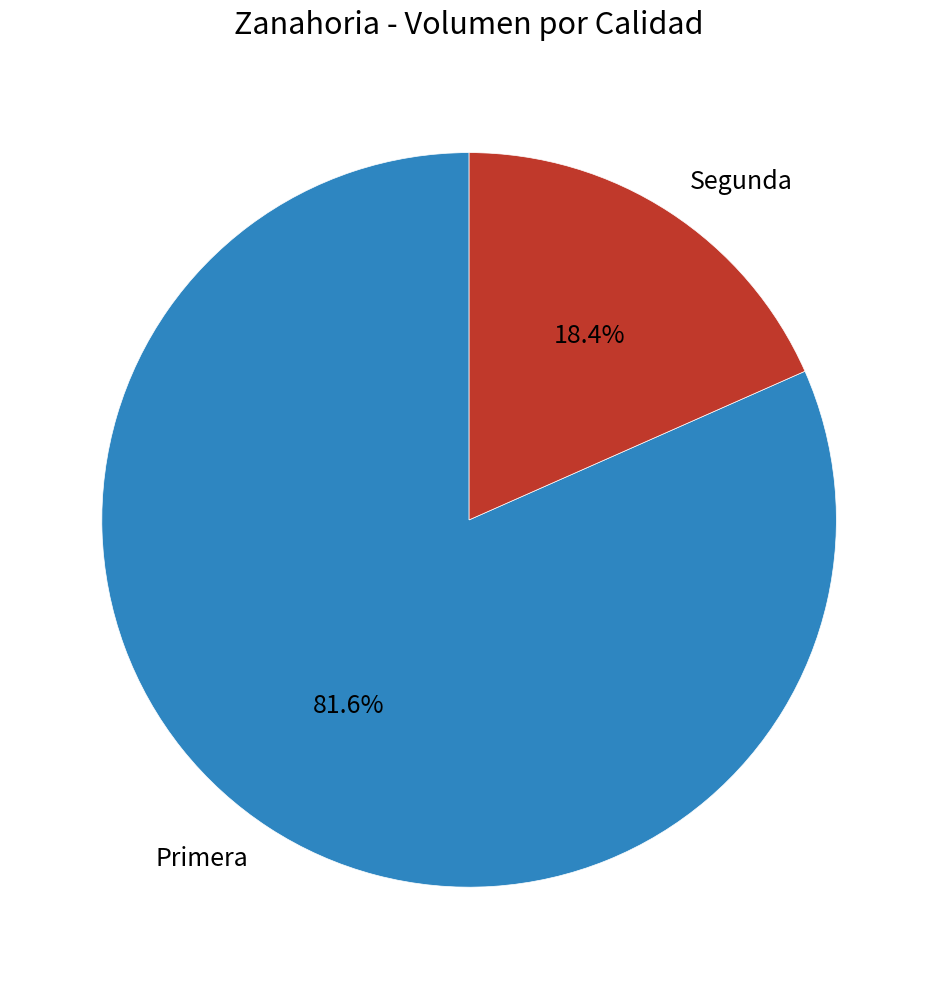

To the nearest percent, what is the average slice percentage?

50%